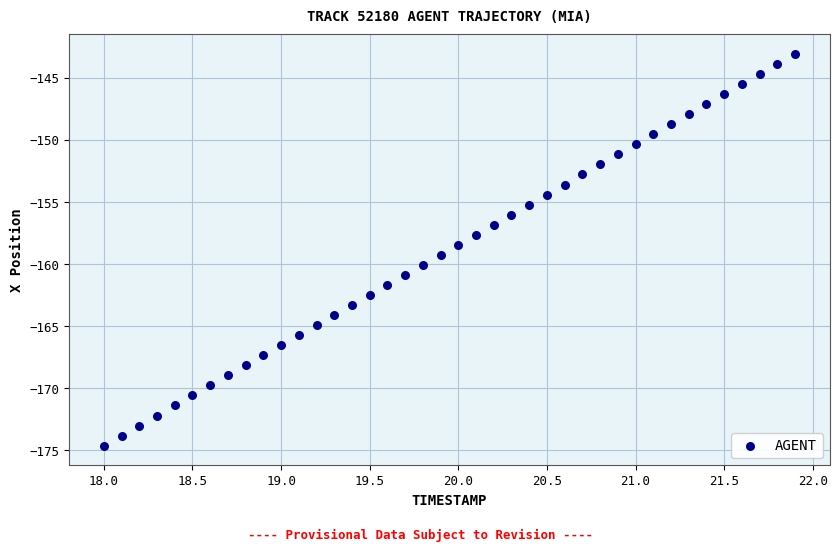

What is the range of X values (max minus min)?

3.9